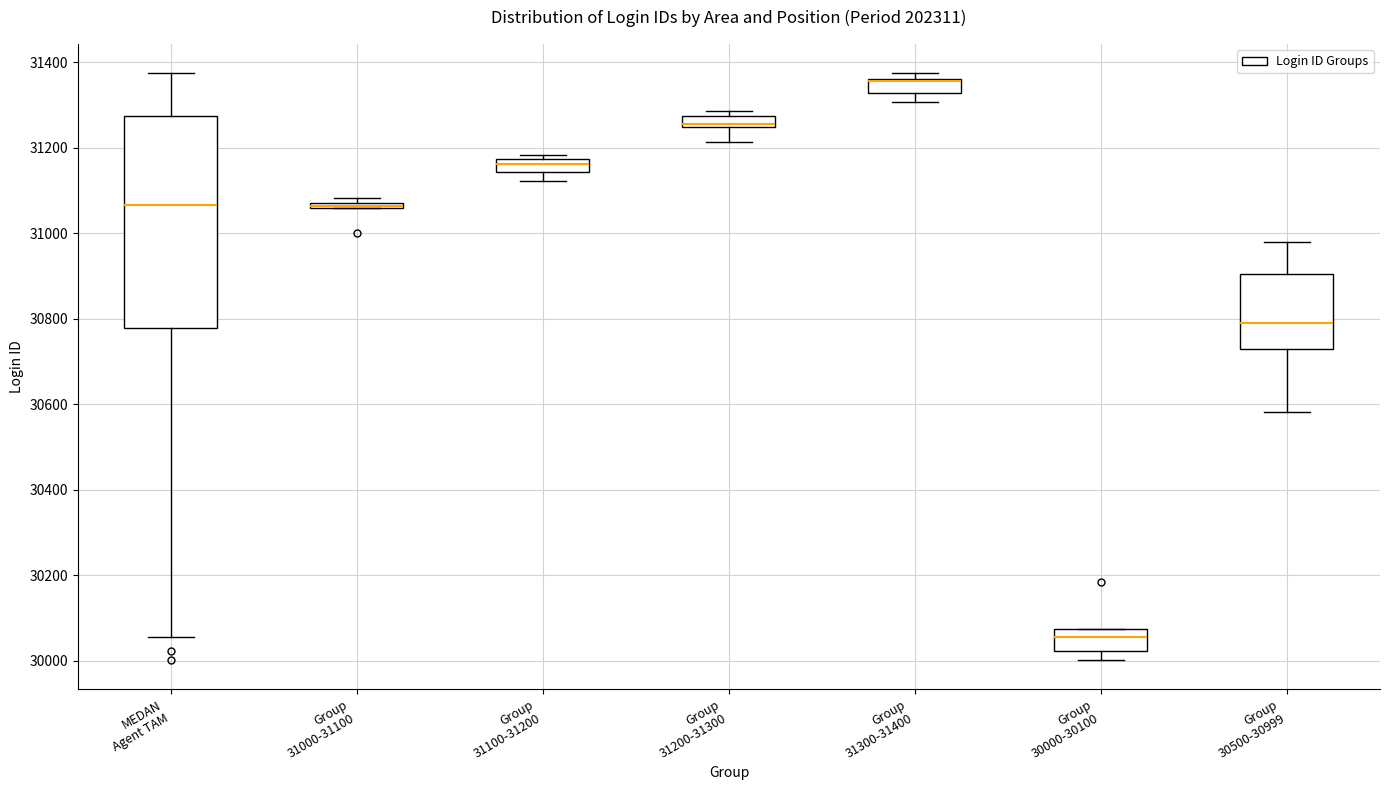

Where is the lower edge of the box for MEDAN Agent TAM on the y-axis? The values are not printed on the chart, so give them approximately, as read against the axis.

30780